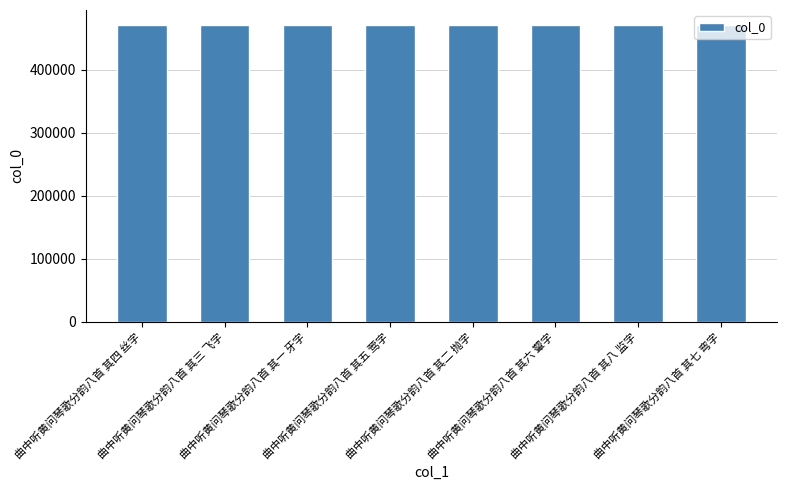

What is the difference between the maximum and minimum values?

7